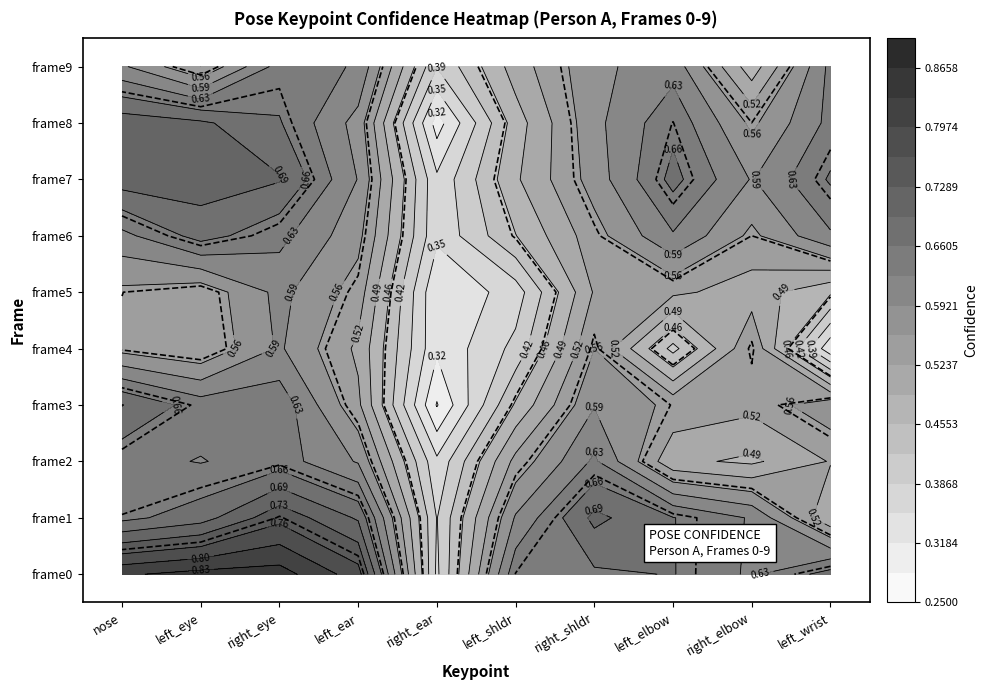

Reading left to right, extract all data points from this chart.

0: 0.8	0.8	0.8	0.8	0.4	0.7	0.7	0.7	0.6	0.7
1: 0.7	0.7	0.8	0.7	0.4	0.6	0.7	0.7	0.6	0.5
2: 0.6	0.6	0.6	0.6	0.4	0.5	0.6	0.5	0.5	0.5
3: 0.7	0.6	0.6	0.5	0.3	0.5	0.6	0.5	0.5	0.6
4: 0.5	0.5	0.6	0.5	0.3	0.4	0.6	0.4	0.6	0.3
5: 0.6	0.5	0.6	0.5	0.3	0.4	0.5	0.5	0.5	0.5
6: 0.6	0.7	0.6	0.6	0.4	0.5	0.5	0.6	0.5	0.6
7: 0.7	0.7	0.7	0.6	0.4	0.5	0.6	0.7	0.6	0.7
8: 0.7	0.7	0.7	0.6	0.3	0.5	0.6	0.7	0.6	0.6
9: 0.6	0.5	0.6	0.6	0.4	0.5	0.6	0.6	0.5	0.6